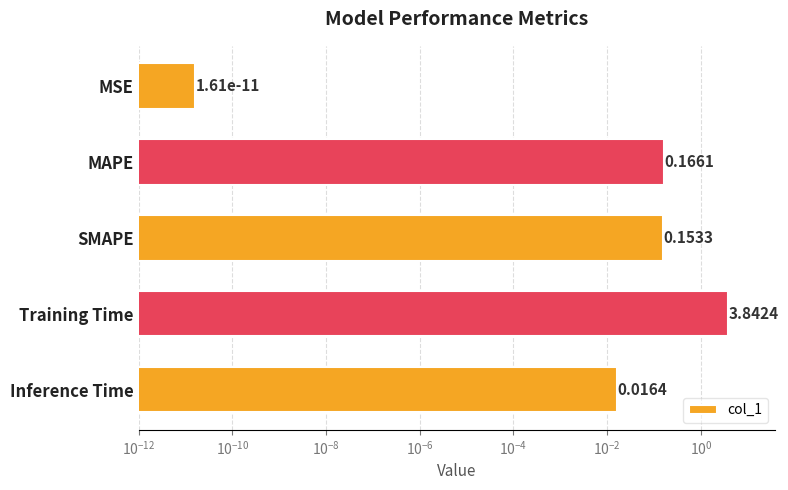

Count the number of categories in the chart.

5